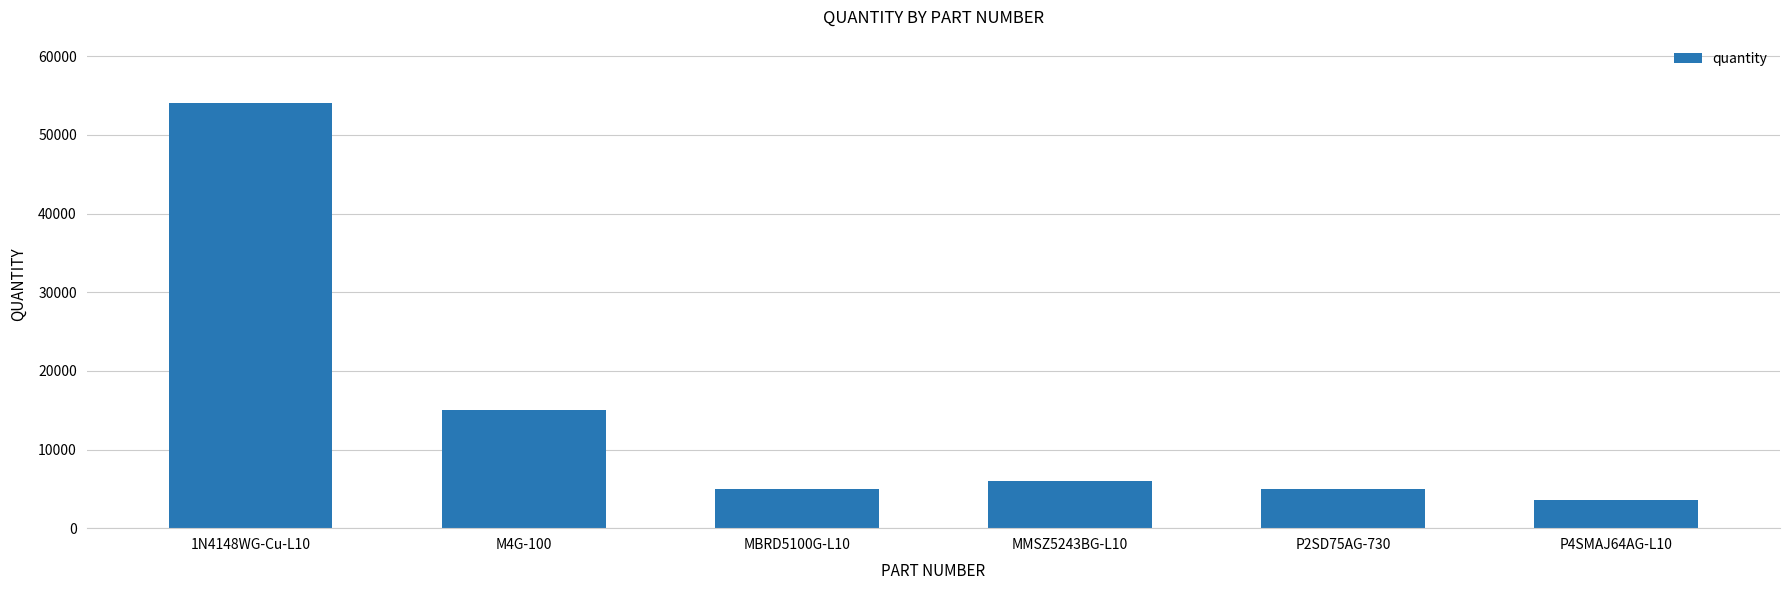

What is the minimum value shown in the chart?

3600